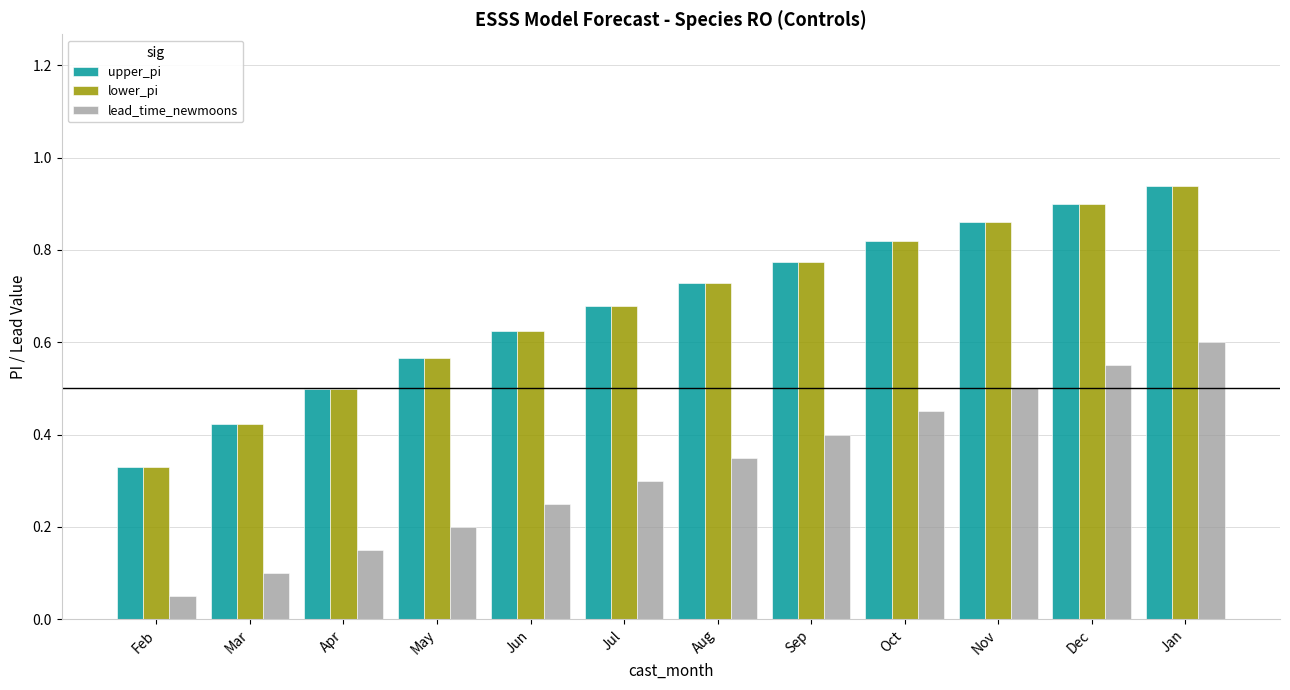

What is the sum of all upper_pi values?

8.1